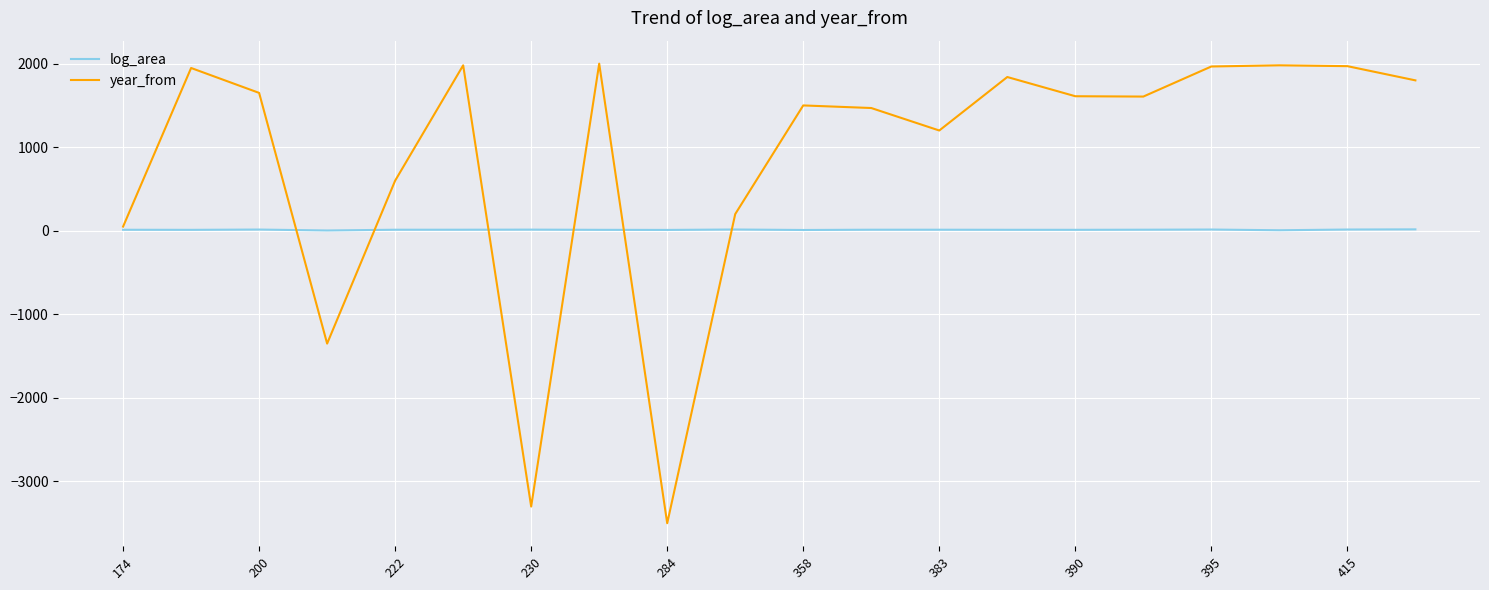

Rank the series by their maximum value, from lowest to highest.

log_area, year_from